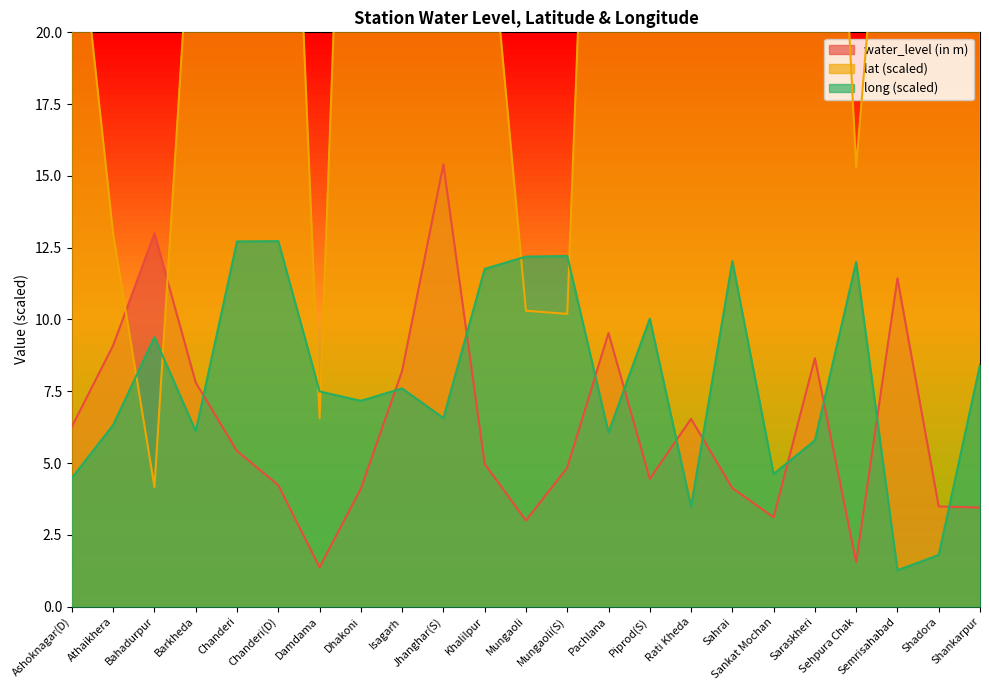

How many interior local peaks does the water_level (in m) series have?

6